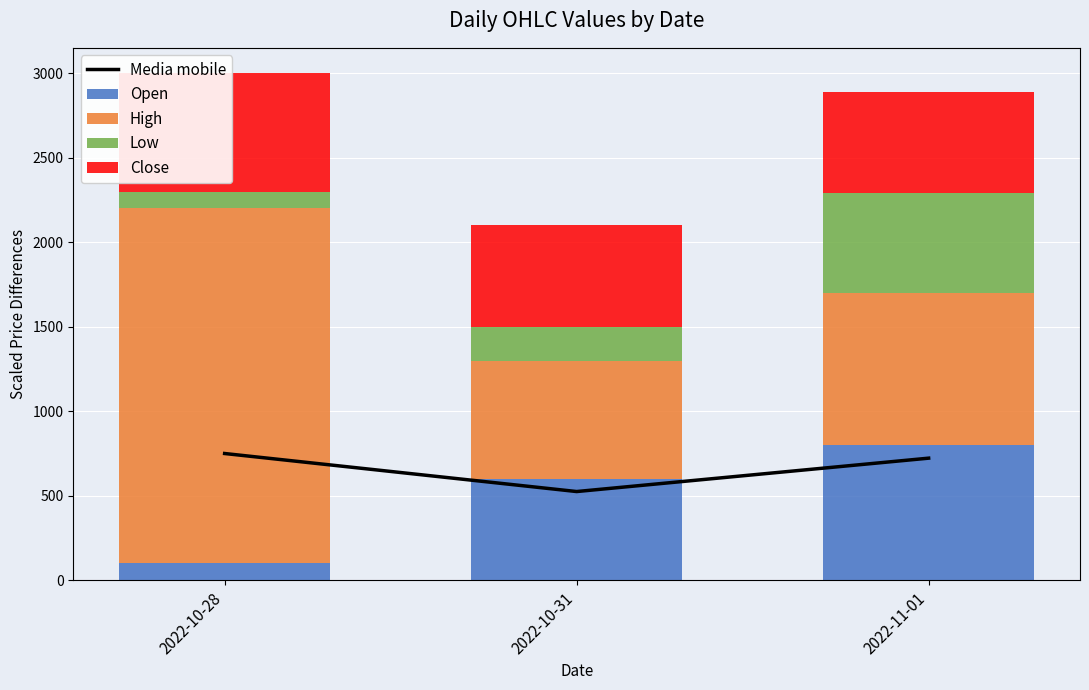

What is the difference between the maximum and second lowest values in the Low series?

390.0